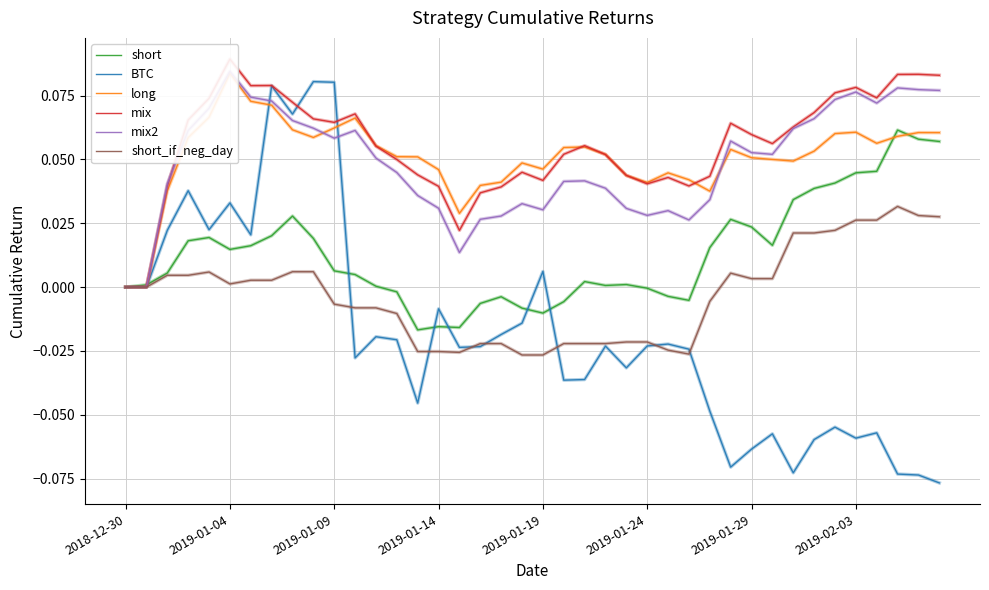

The short_if_neg_day series shows 0.0 at 2018-12-30. True or false?

True